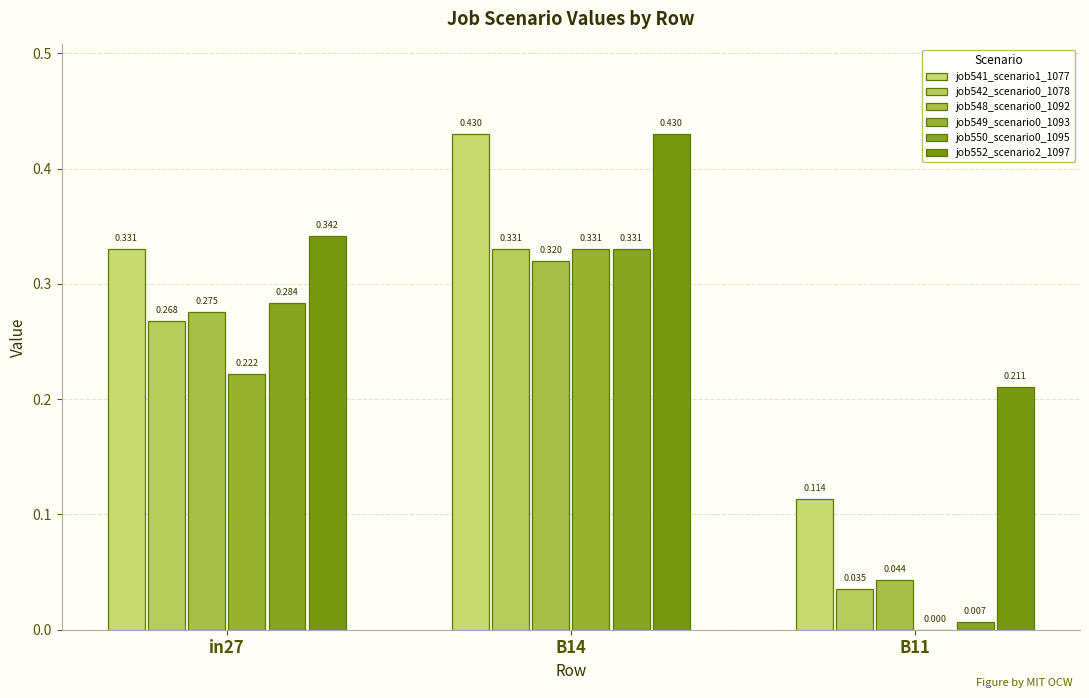

At which label is job552_scenario2_1097 closest to 0?

B11